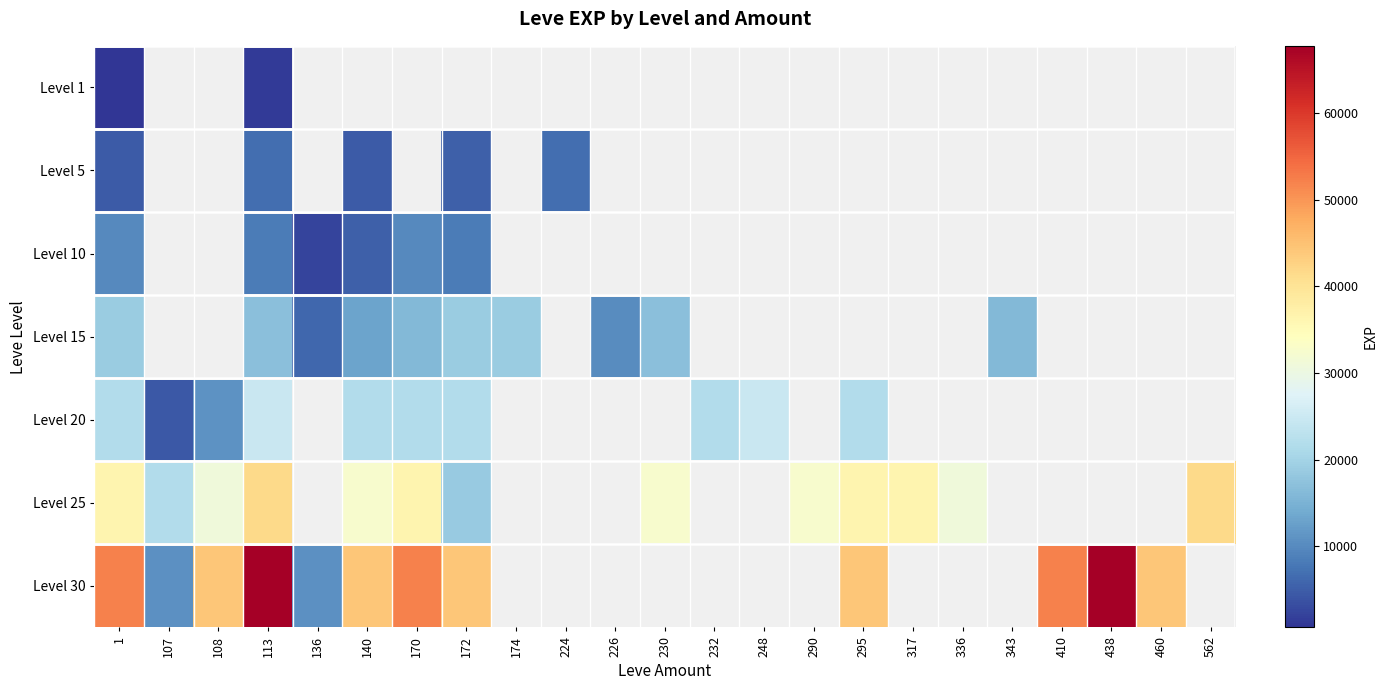

How many distinct data groups are displayed?

7